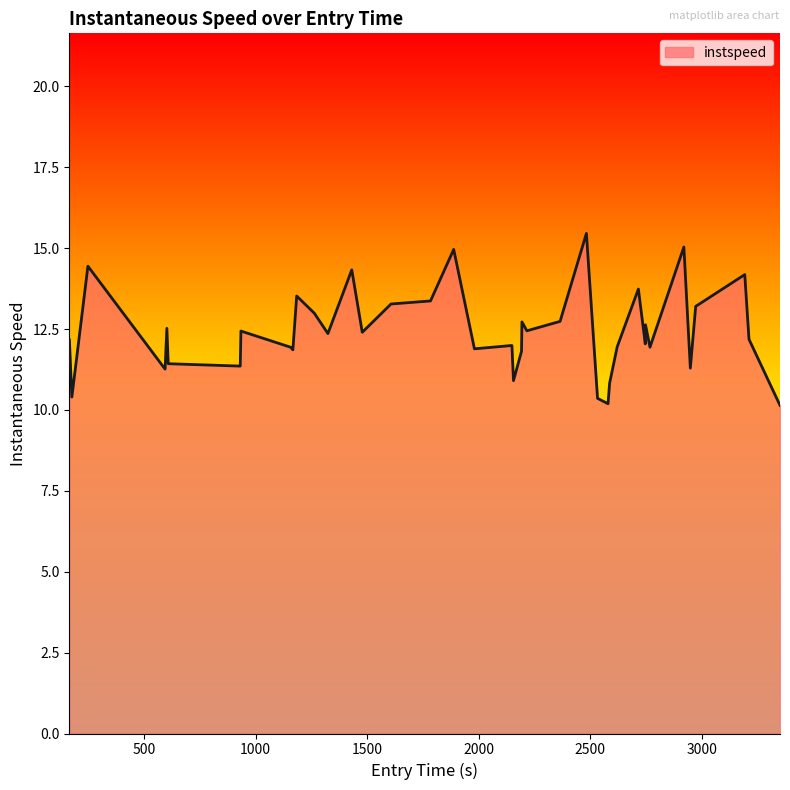

What is the greatest value displayed?

15.5